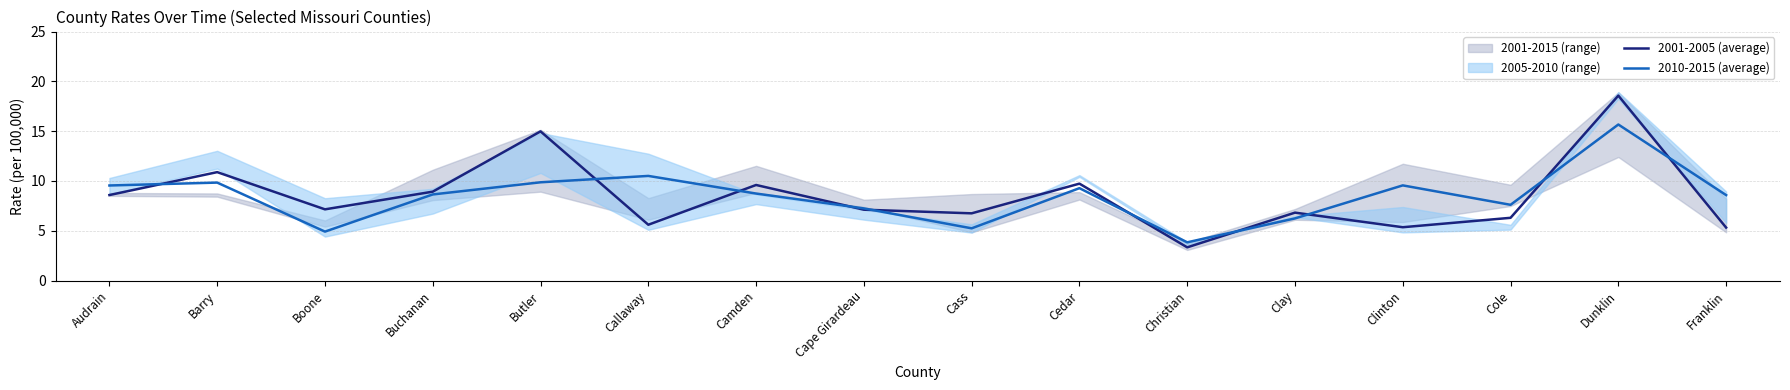

How many values in the 2010-2015 (average) series exceed 8?

10